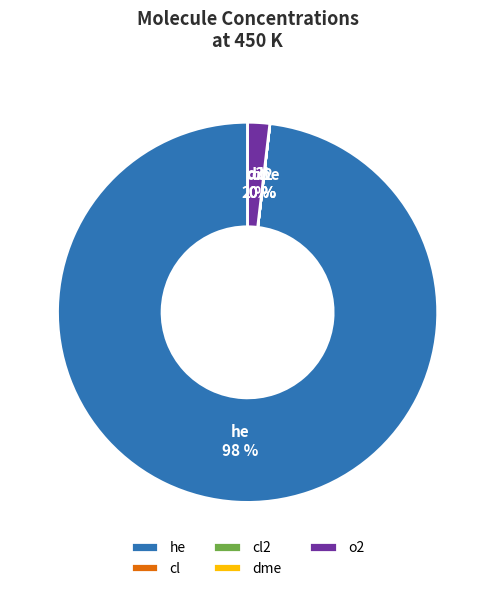

True or false: he accounts for 99% of the total.

False